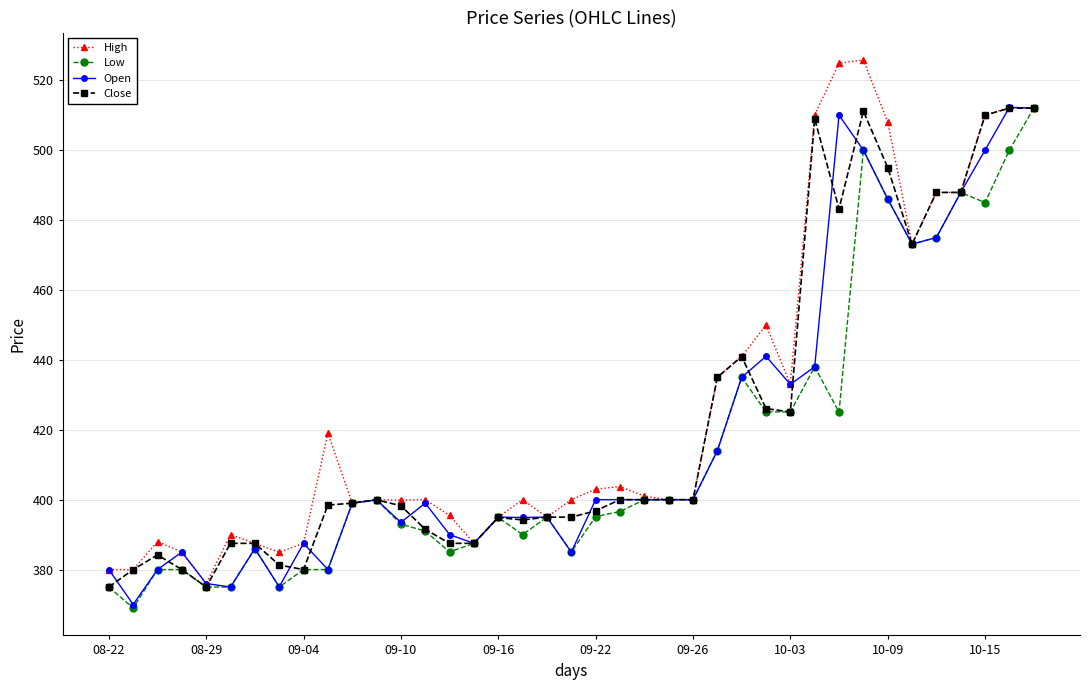

True or false: Low has more than 0 interior local peaks.

True